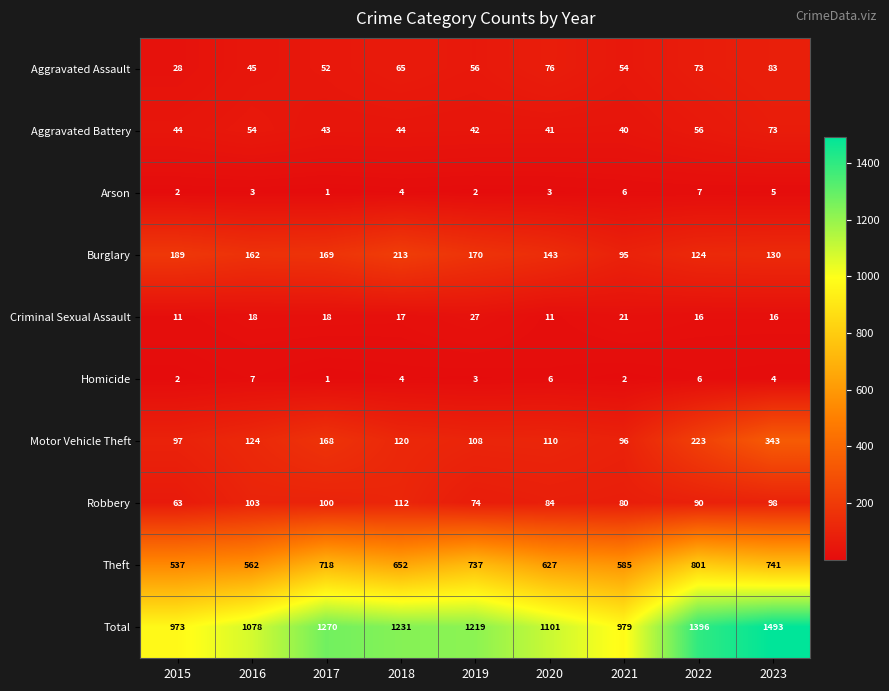

What is the difference between the Aggravated Assault values at 2017 and 2022?

21